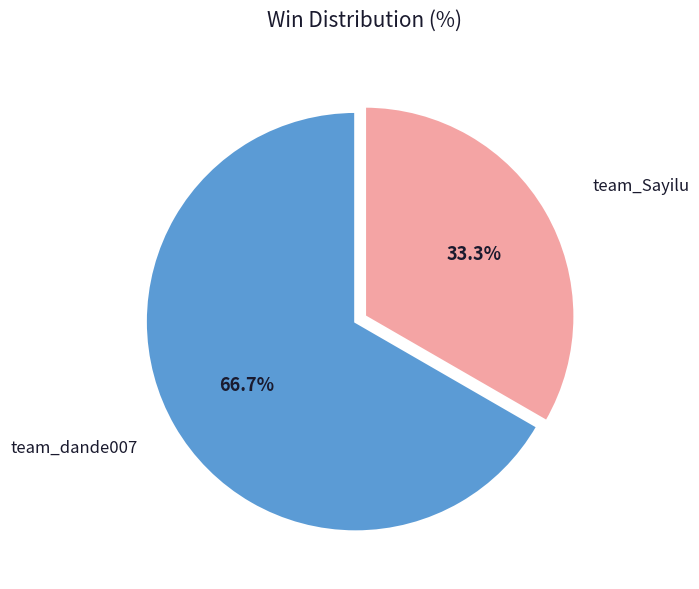

How many slices are in this pie chart?

2